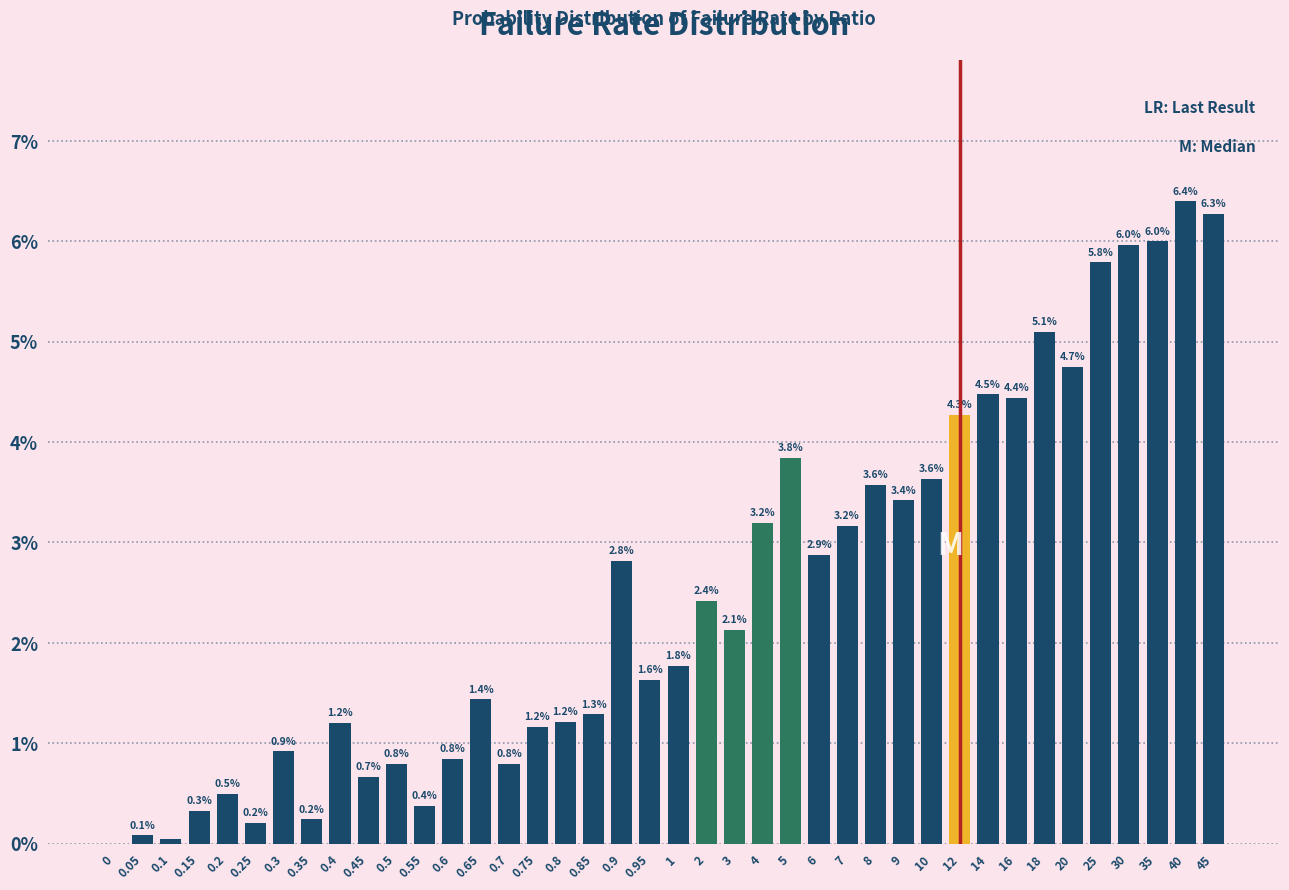

What is the change in value from 0.55 to 9?

+3.0